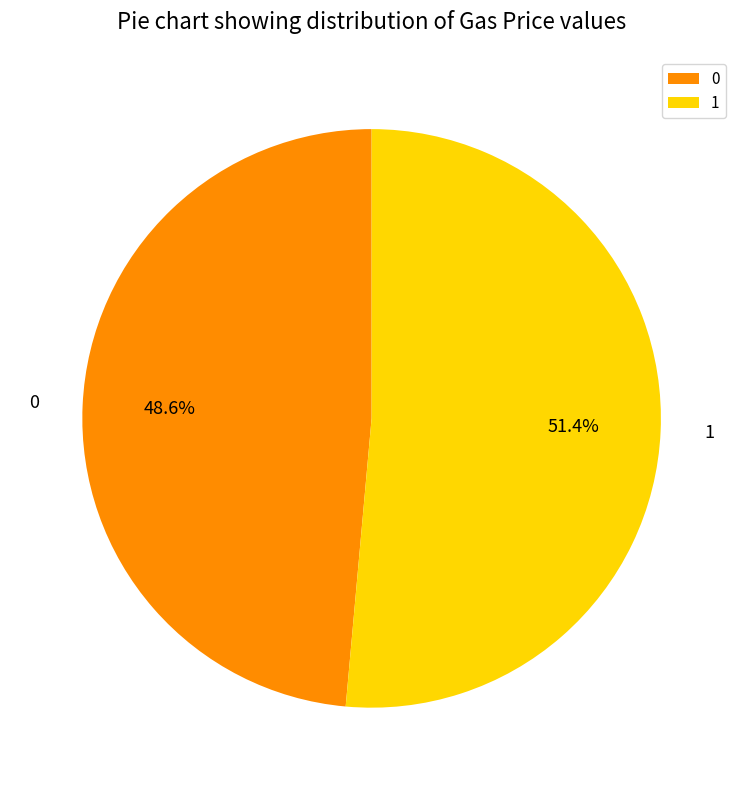

What percentage do 0 and 1 together represent?

100.0%